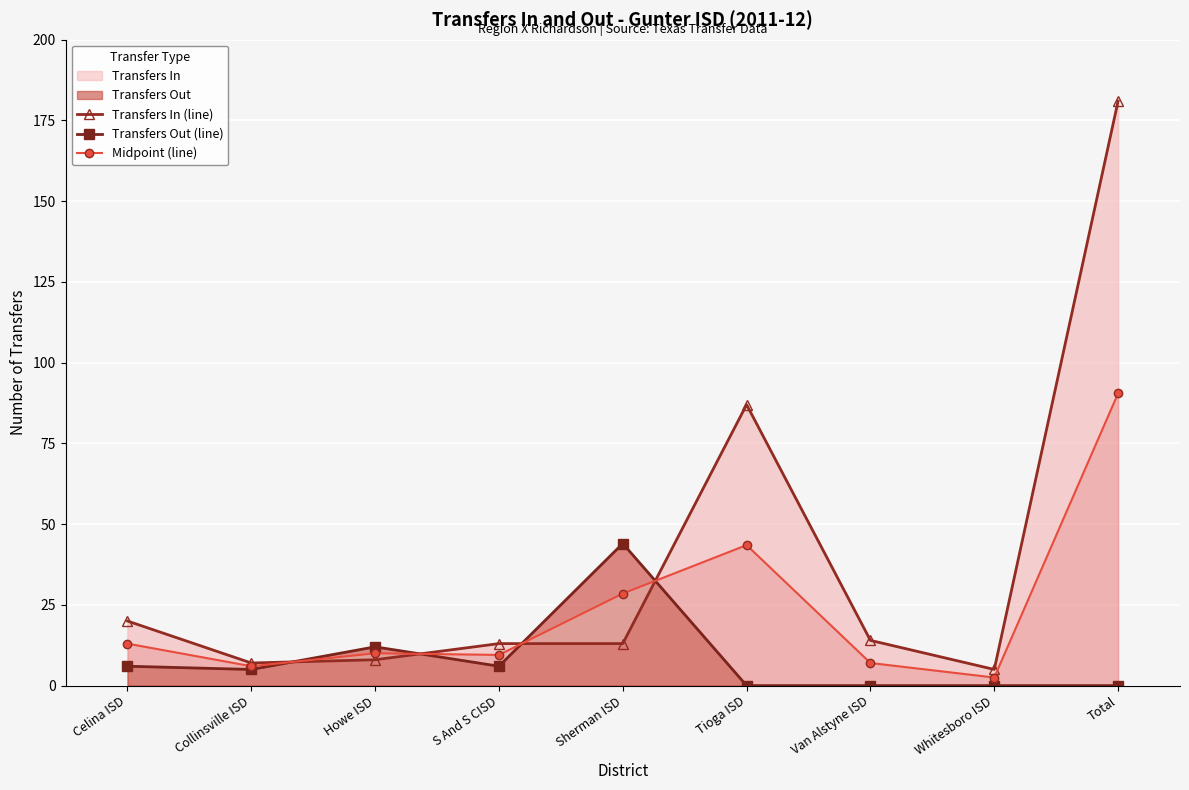

Where do Transfers Out (line) and Midpoint (line) first cross each other?

Collinsville ISD and Howe ISD